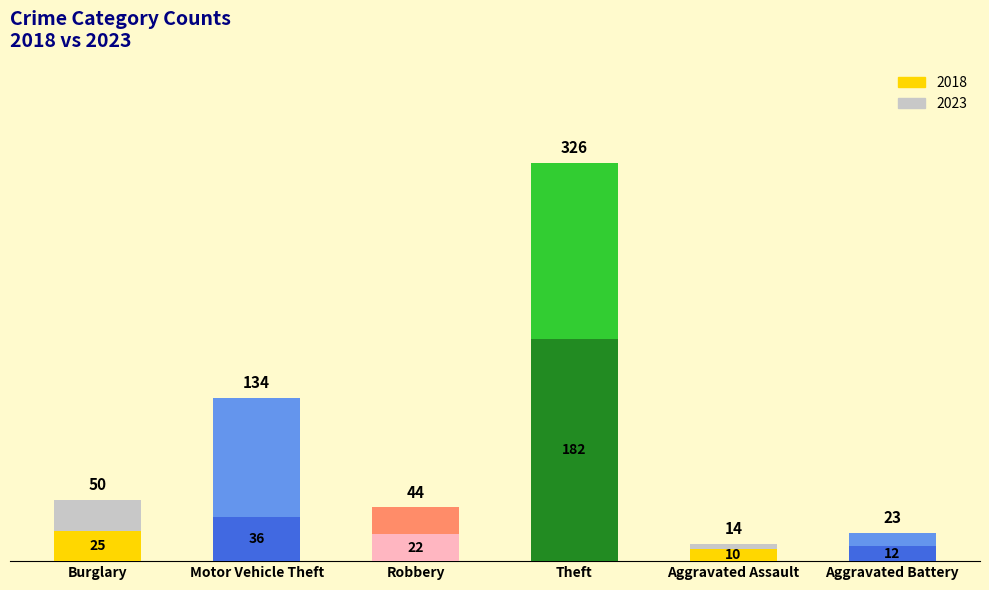

At which category is the sum across all series the highest?

Theft